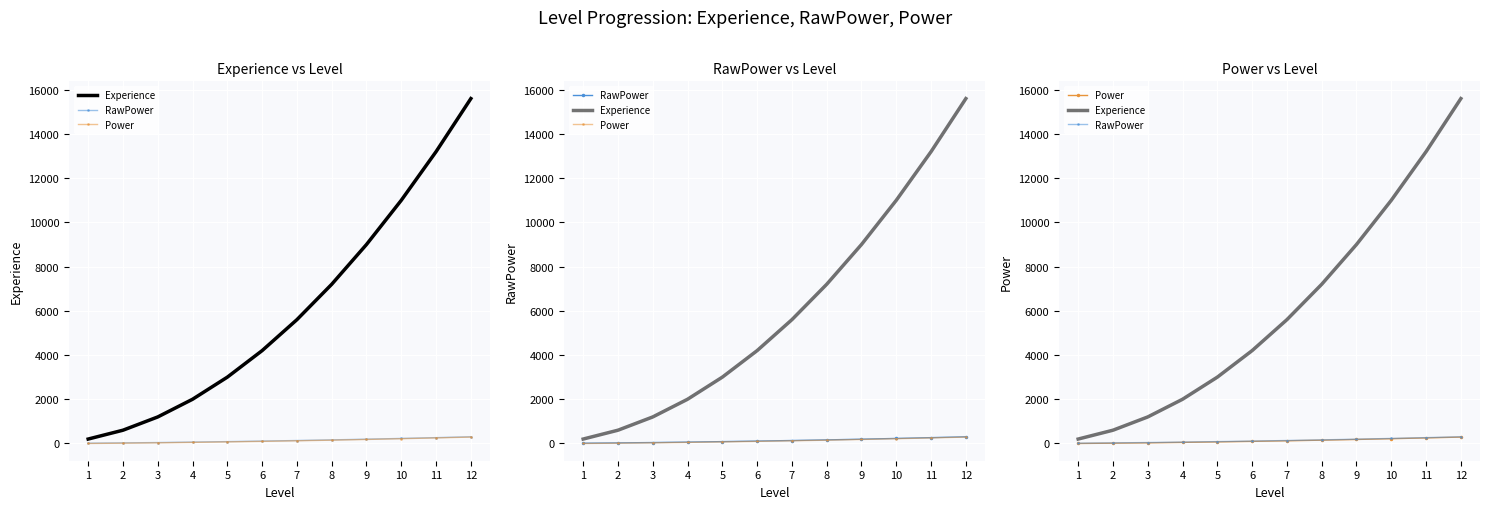

Which series has the largest total across all categories?

Experience